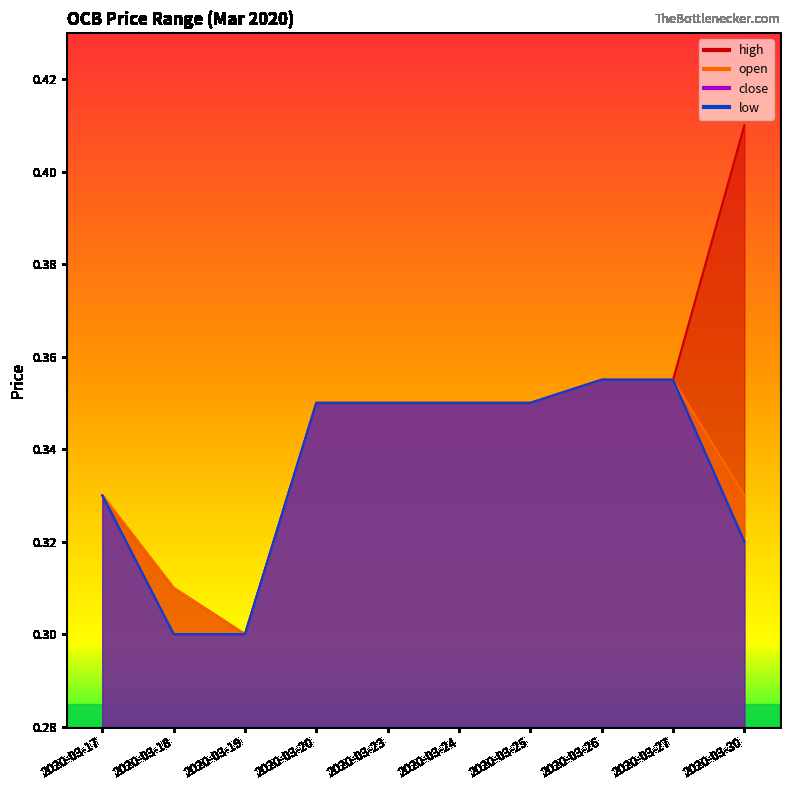

What is the sum of the close values at 2020-03-19 and 2020-03-30?

0.6